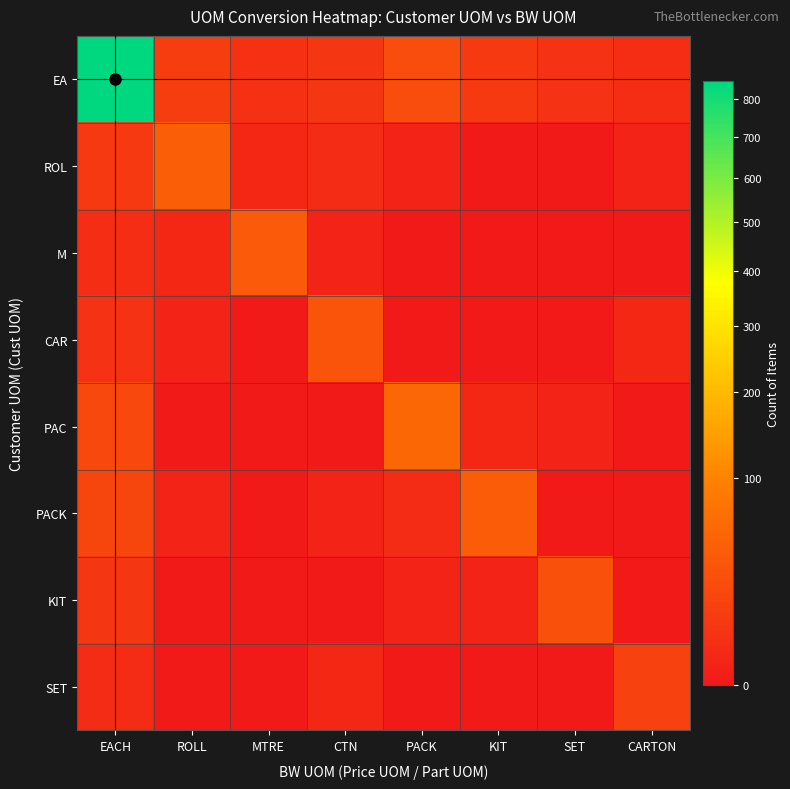

Between EACH and MTRE, which series saw the biggest shift?

EA